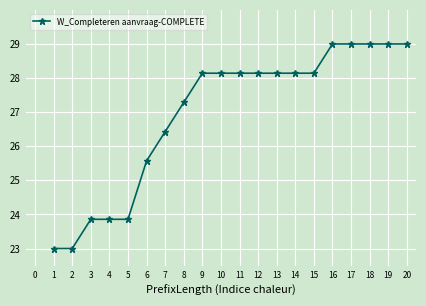

What is the sum of the values at 6 and 1?

48.6